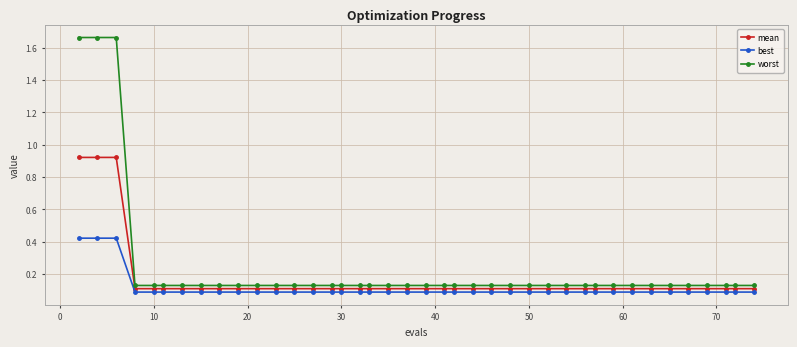

Which series has the largest total across all categories?

worst